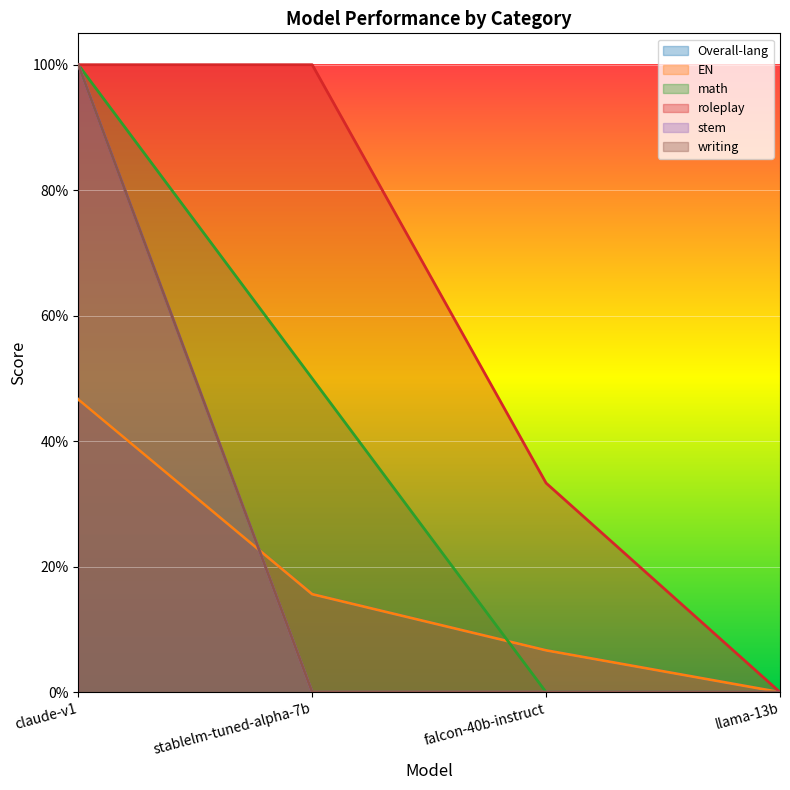

What position from the right is falcon-40b-instruct?

2